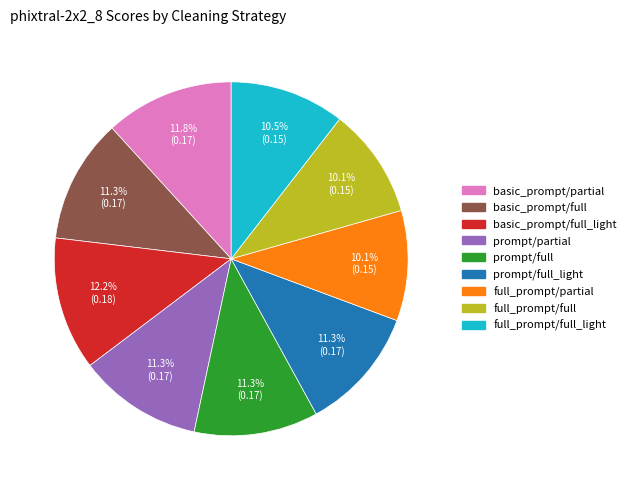

Is there a majority slice in this chart?

No